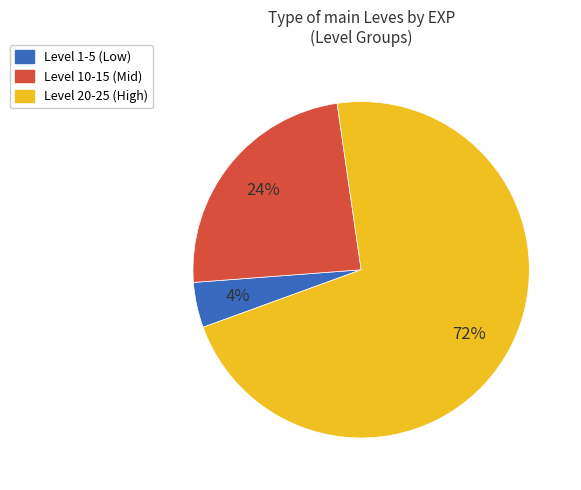

To the nearest percent, what is the average slice percentage?

33%